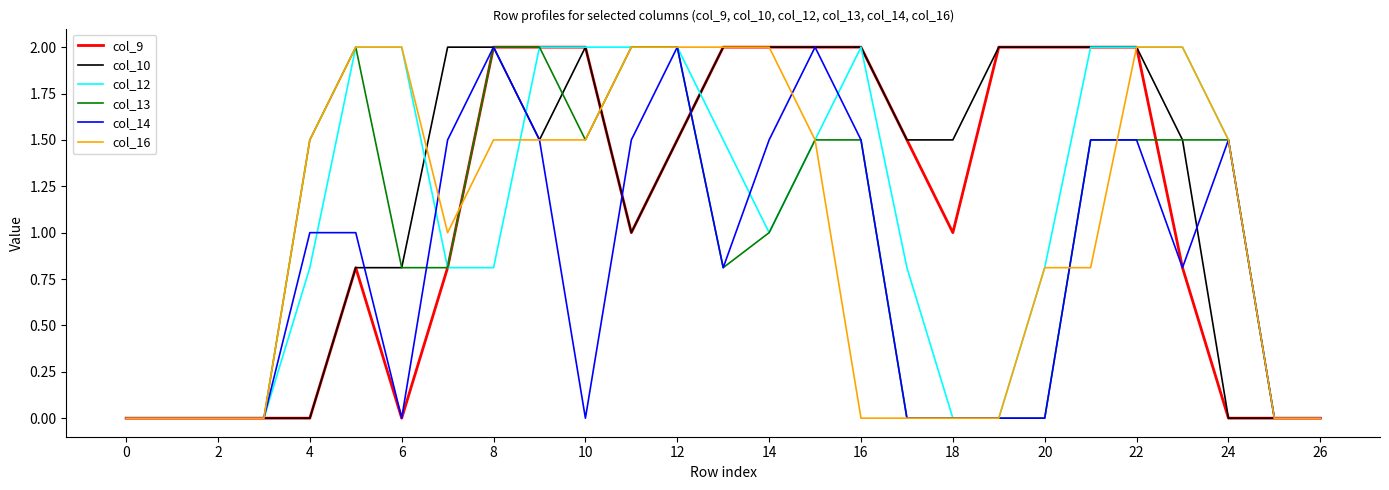

Reading left to right, what are all the values shown in this chart?

col_9: 0.0	0.0	0.0	0.0	0.0	0.8	0.0	0.8	2.0	2.0	2.0	1.0	1.5	2.0	2.0	2.0	2.0	1.5	1.0	2.0	2.0	2.0	2.0	0.8	0.0	0.0	0.0
col_10: 0.0	0.0	0.0	0.0	0.0	0.8	0.8	2.0	2.0	1.5	2.0	1.0	1.5	2.0	2.0	2.0	2.0	1.5	1.5	2.0	2.0	2.0	2.0	1.5	0.0	0.0	0.0
col_12: 0.0	0.0	0.0	0.0	0.8	2.0	2.0	0.8	0.8	2.0	2.0	2.0	2.0	1.5	1.0	1.5	2.0	0.8	0.0	0.0	0.8	2.0	2.0	2.0	1.5	0.0	0.0
col_13: 0.0	0.0	0.0	0.0	1.5	2.0	0.8	0.8	2.0	2.0	1.5	2.0	2.0	0.8	1.0	1.5	1.5	0.0	0.0	0.0	0.0	1.5	1.5	1.5	1.5	0.0	0.0
col_14: 0.0	0.0	0.0	0.0	1.0	1.0	0.0	1.5	2.0	1.5	0.0	1.5	2.0	0.8	1.5	2.0	1.5	0.0	0.0	0.0	0.0	1.5	1.5	0.8	1.5	0.0	0.0
col_16: 0.0	0.0	0.0	0.0	1.5	2.0	2.0	1.0	1.5	1.5	1.5	2.0	2.0	2.0	2.0	1.5	0.0	0.0	0.0	0.0	0.8	0.8	2.0	2.0	1.5	0.0	0.0